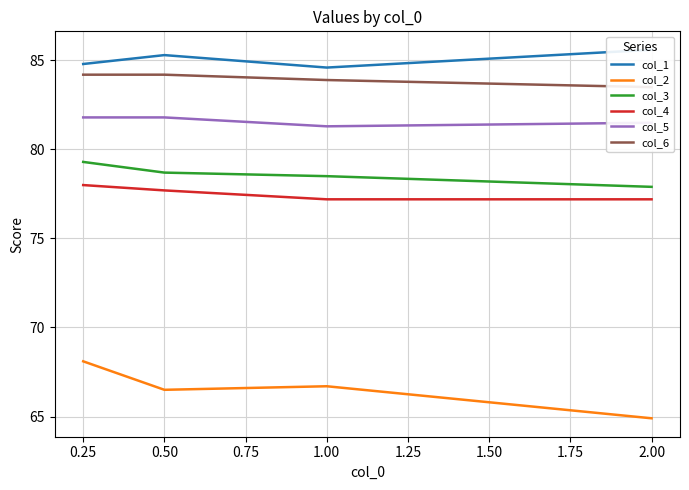

Reading left to right, transcribe all the data shown in this chart.

col_1: 84.8	85.3	84.6	85.6
col_2: 68.1	66.5	66.7	64.9
col_3: 79.3	78.7	78.5	77.9
col_4: 78.0	77.7	77.2	77.2
col_5: 81.8	81.8	81.3	81.5
col_6: 84.2	84.2	83.9	83.5